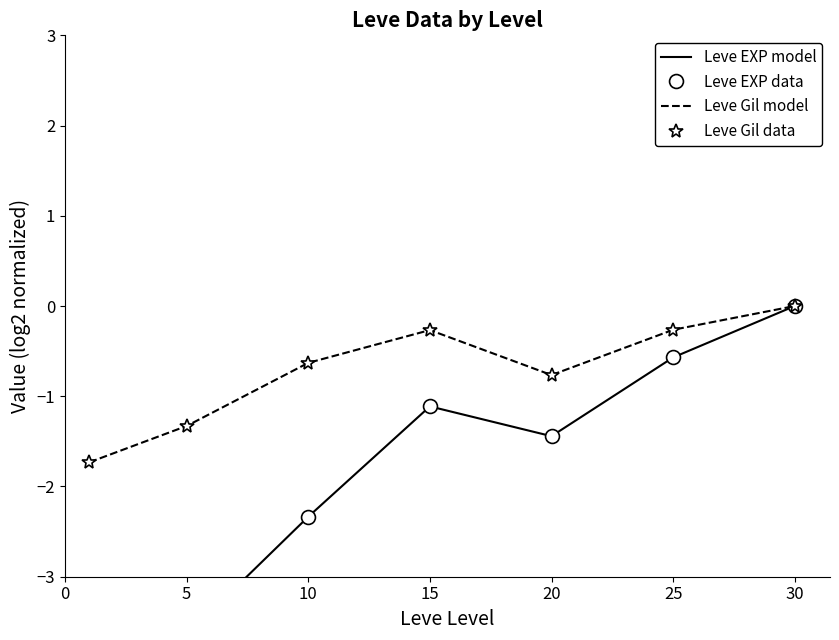

True or false: Leve EXP data and Leve Gil model intersect in this chart.

False